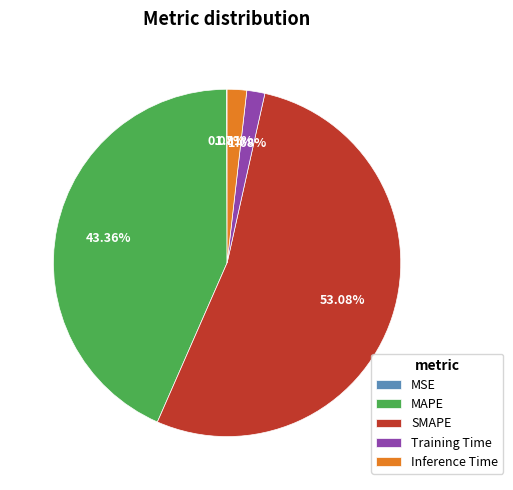

What is the majority slice?

SMAPE